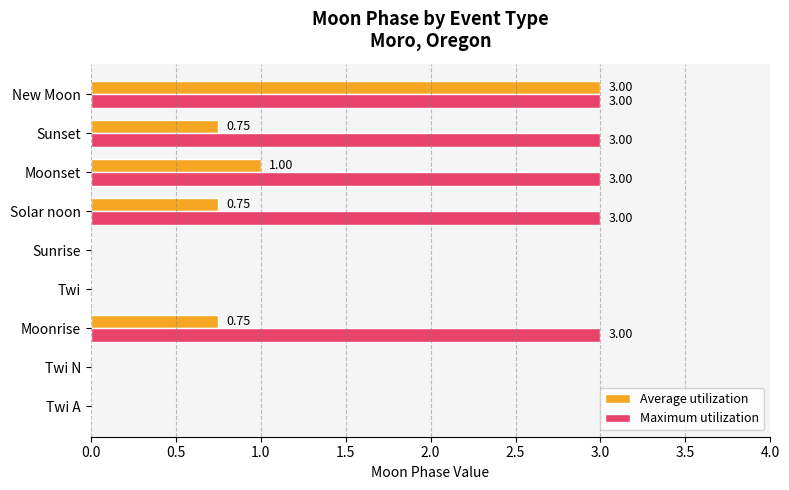

What is the total value across all series at Moonrise?

3.8